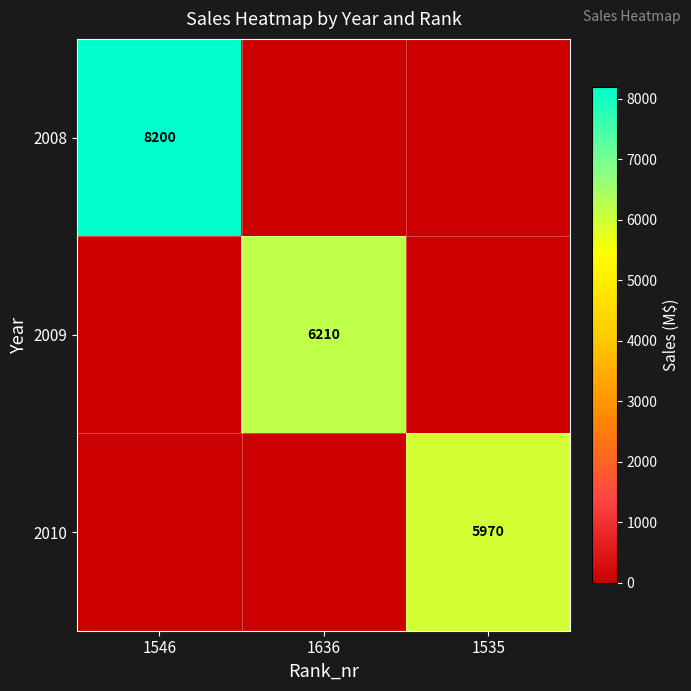

True or false: 2009 has a value of 3689 at 1636.

False